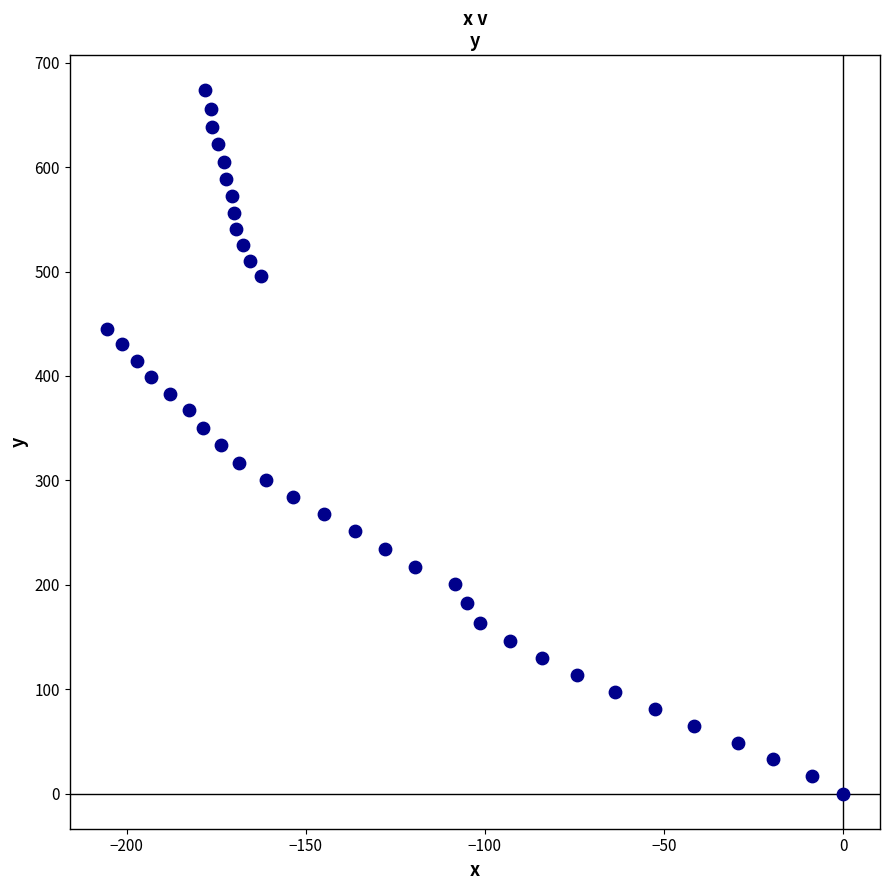

What is the range of Y values (max minus min)?

673.4